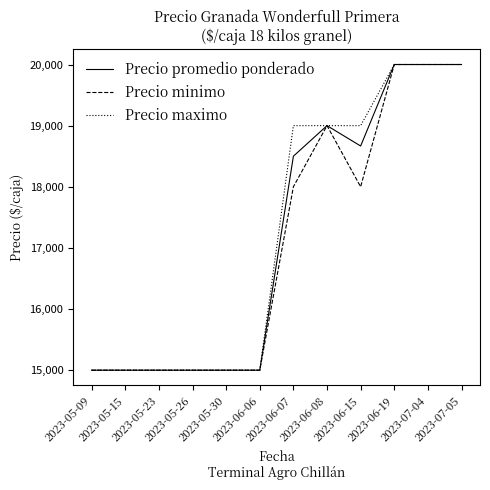

What is the minimum value for Precio maximo?

15000